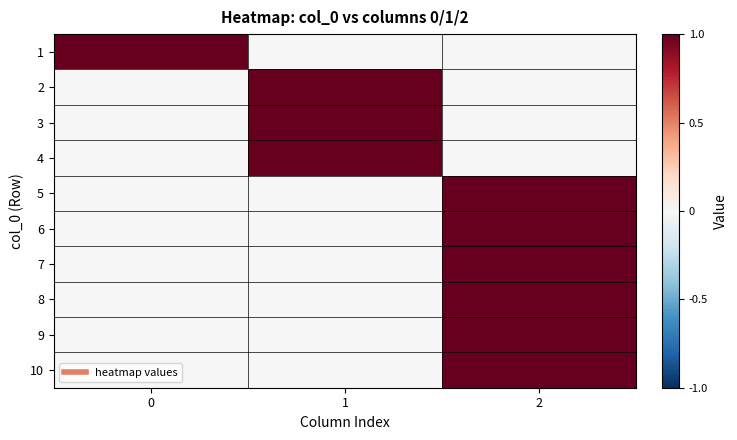

List the series in order of their peak value, highest first.

1, 2, 3, 4, 5, 6, 7, 8, 9, 10